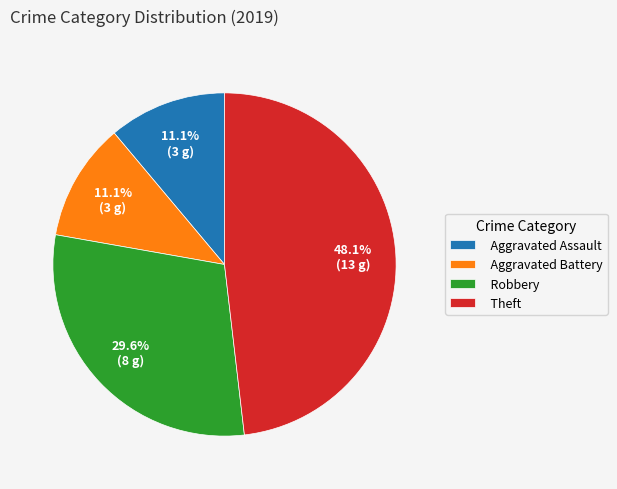

Approximately how many times larger is the value at Aggravated Battery compared to Robbery?

0.4